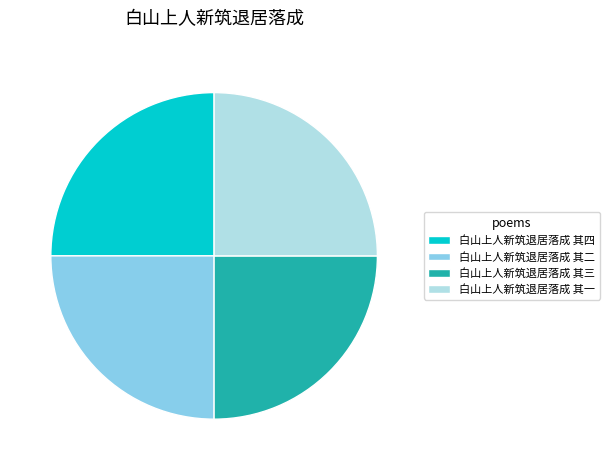

Approximately how many times larger is the value at 白山上人新筑退居落成 其二 compared to 白山上人新筑退居落成 其三?

1.0